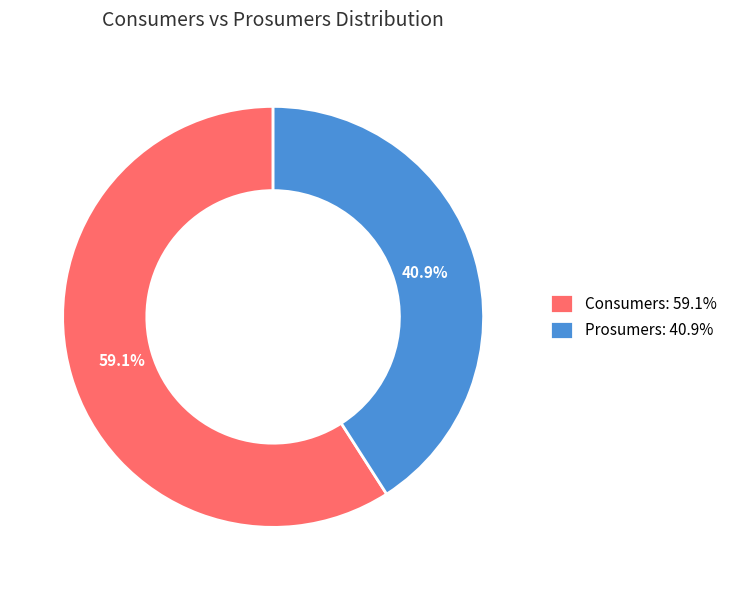

To the nearest percent, what is the average slice percentage?

50%